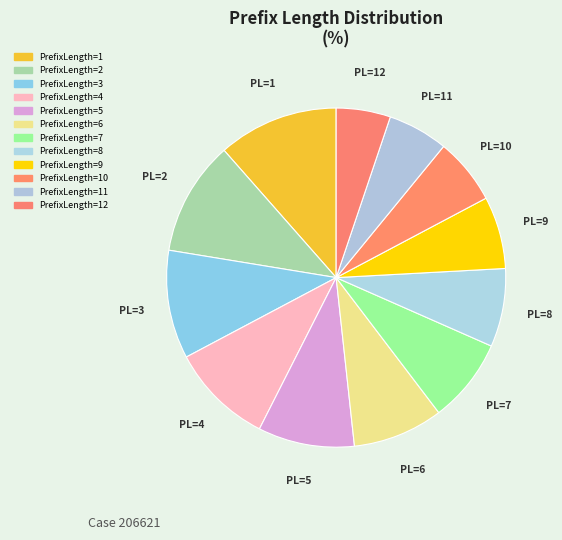

What percentage is the PrefixLength=9 slice, to the nearest percent?

7%